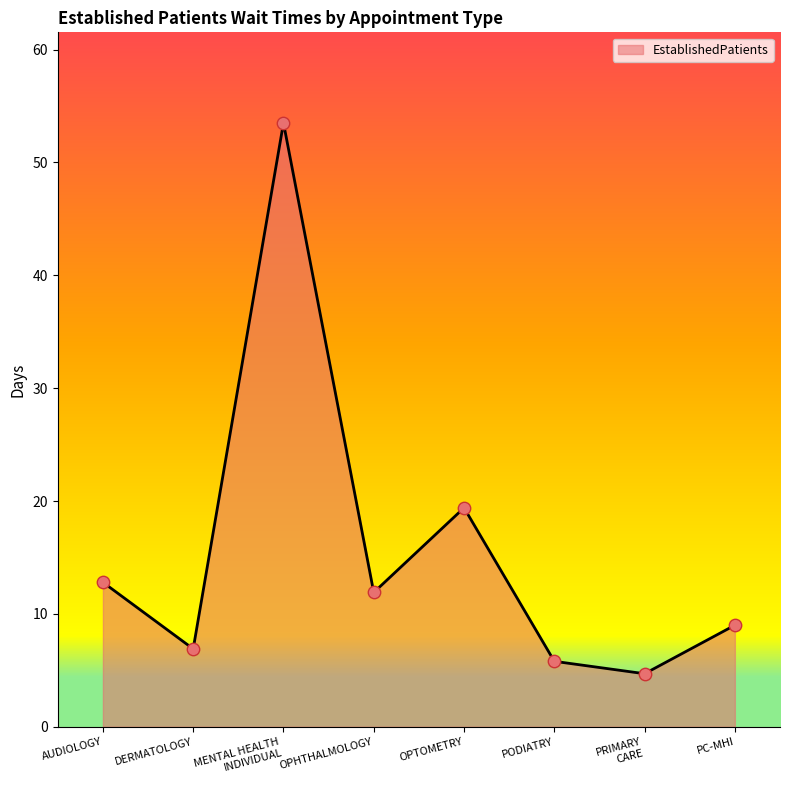

What is the change in value from OPHTHALMOLOGY to OPTOMETRY?

+7.5